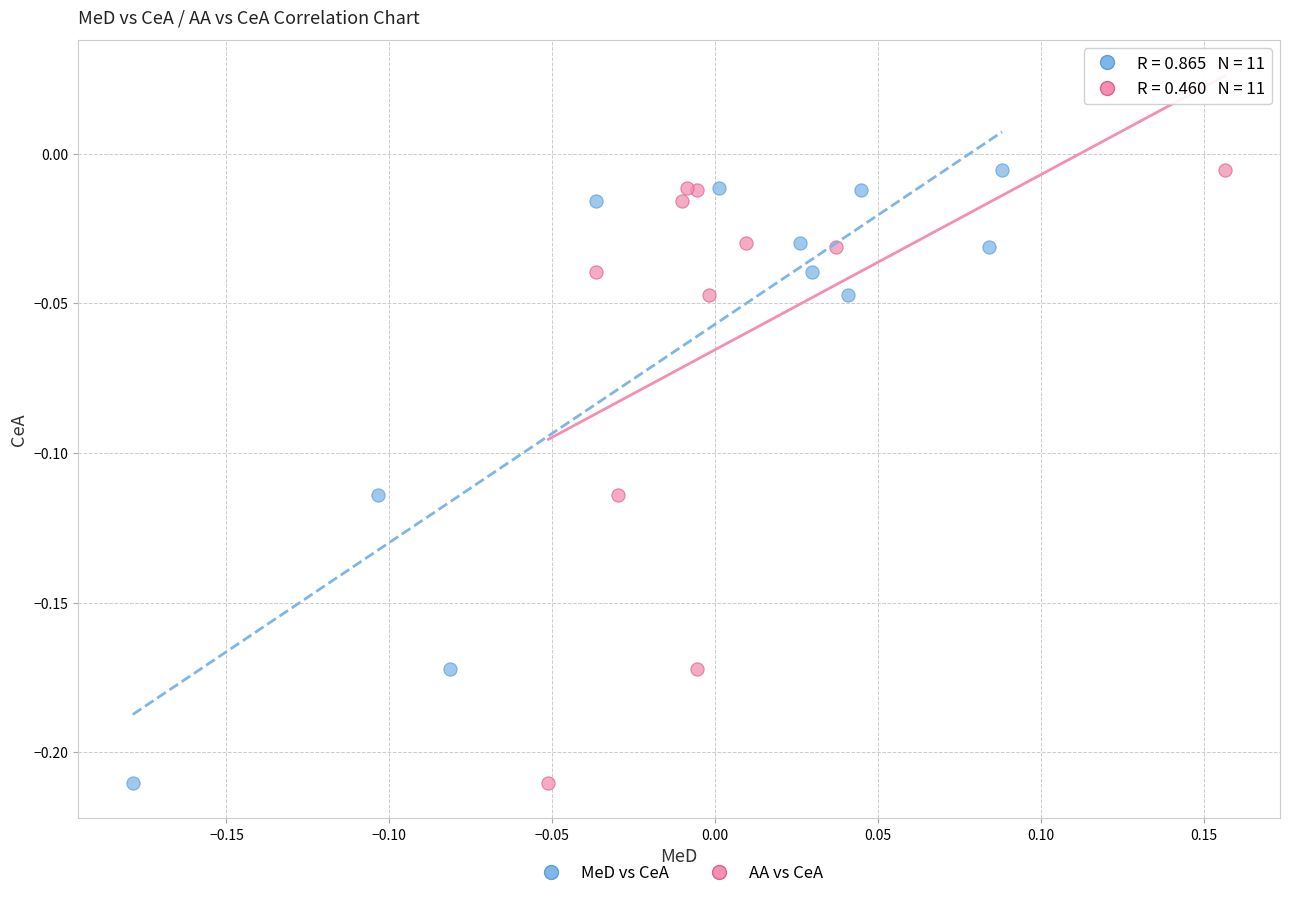

What are all the series names shown in the legend?

MeD vs CeA, AA vs CeA